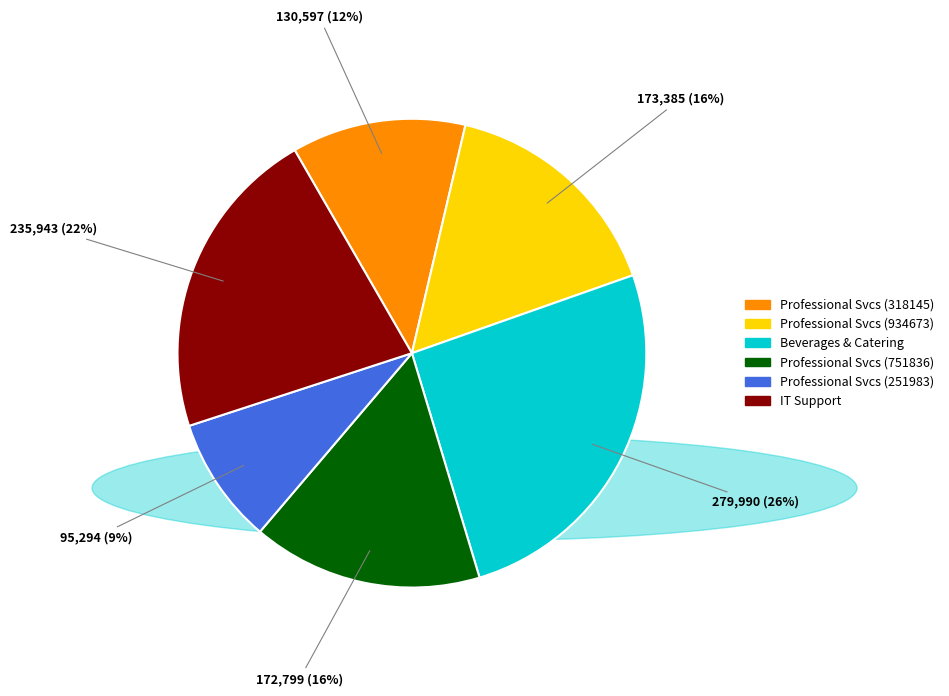

Is there a majority slice in this chart?

No